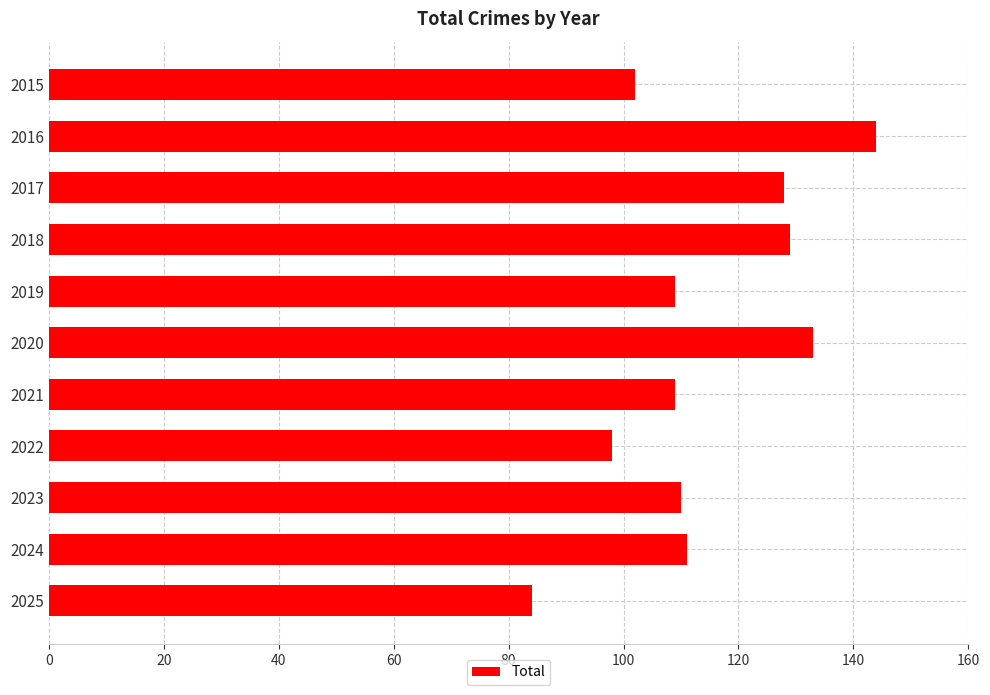

What is the value of the 11th bar from the top?

84